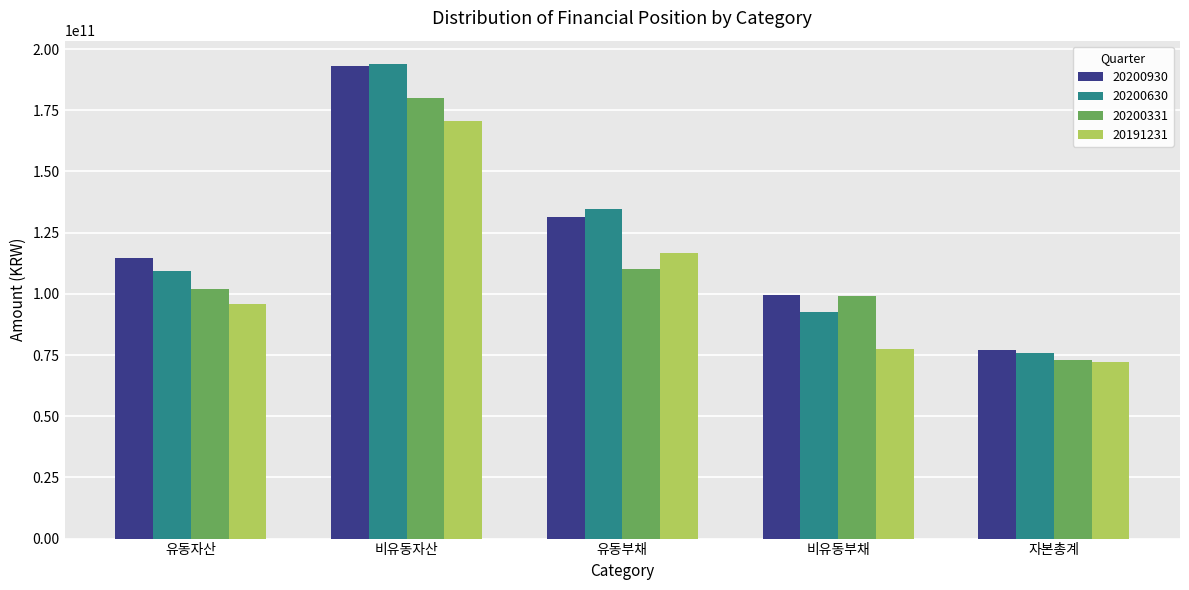

What is the value of the 20200930 bar at the 3rd from the left?

131216661880